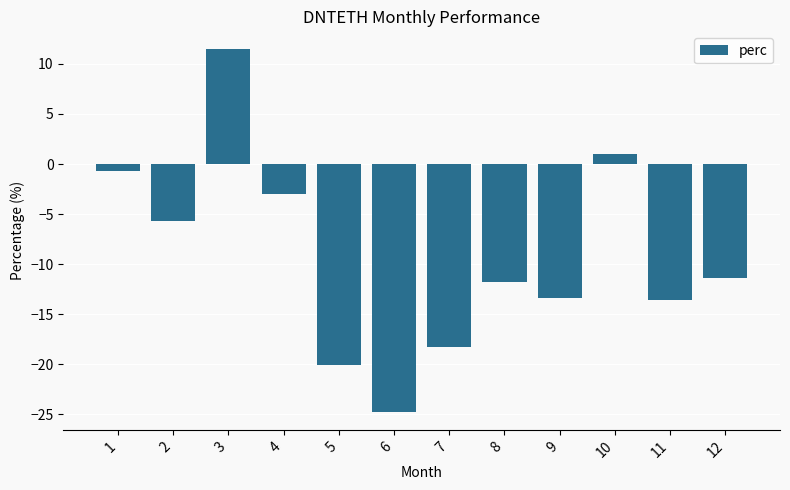

How many values exceed -11?

5